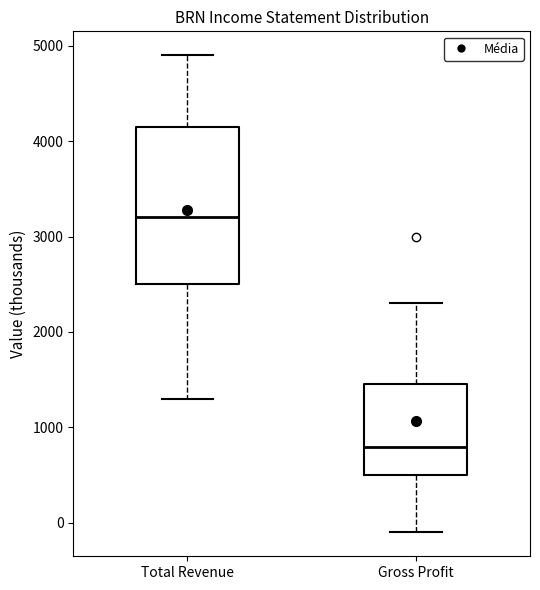

Reading left to right, transcribe this box plot: for each box, give where its median line is, the range the box spans, and where its two whiskers end, as read against the y-axis. The values are not printed on the chart, so give them approximately, as read against the axis.

Total Revenue: median 3200, box 2500 to 4200, whiskers 1300 to 4900
Gross Profit: median 800, box 500 to 1500, whiskers -100 to 2300